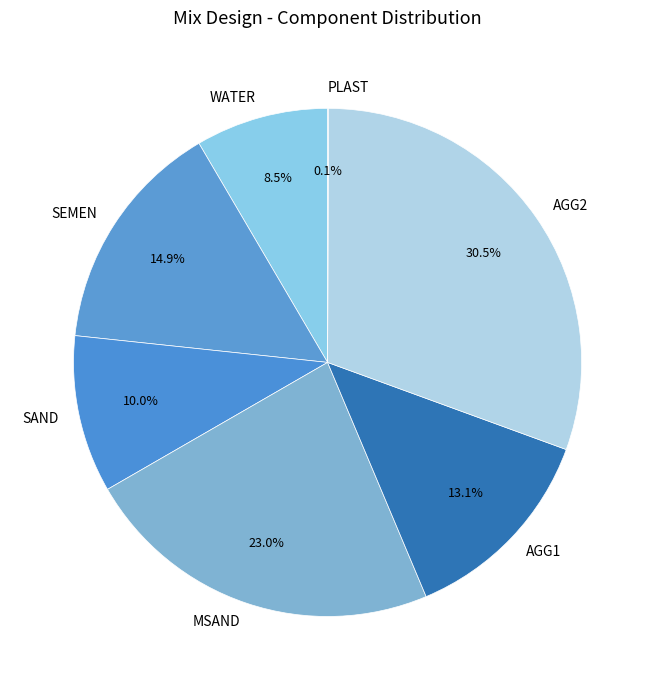

Which slice is the largest?

AGG2